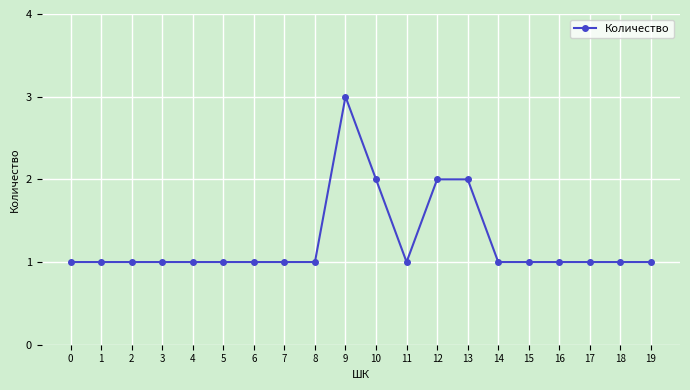

What is the maximum value shown in the chart?

3